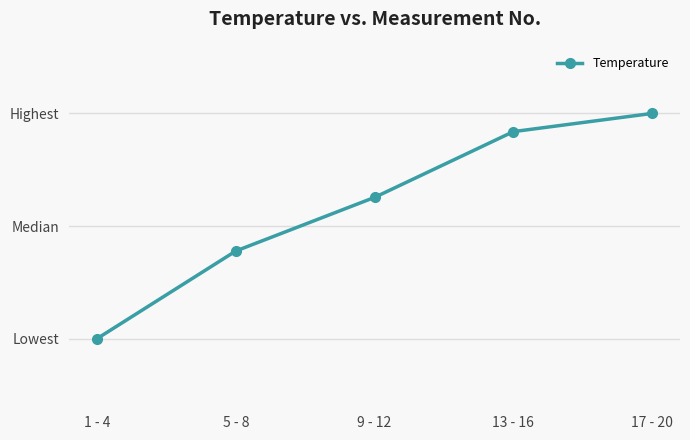

What is the maximum value shown in the chart?

37.5